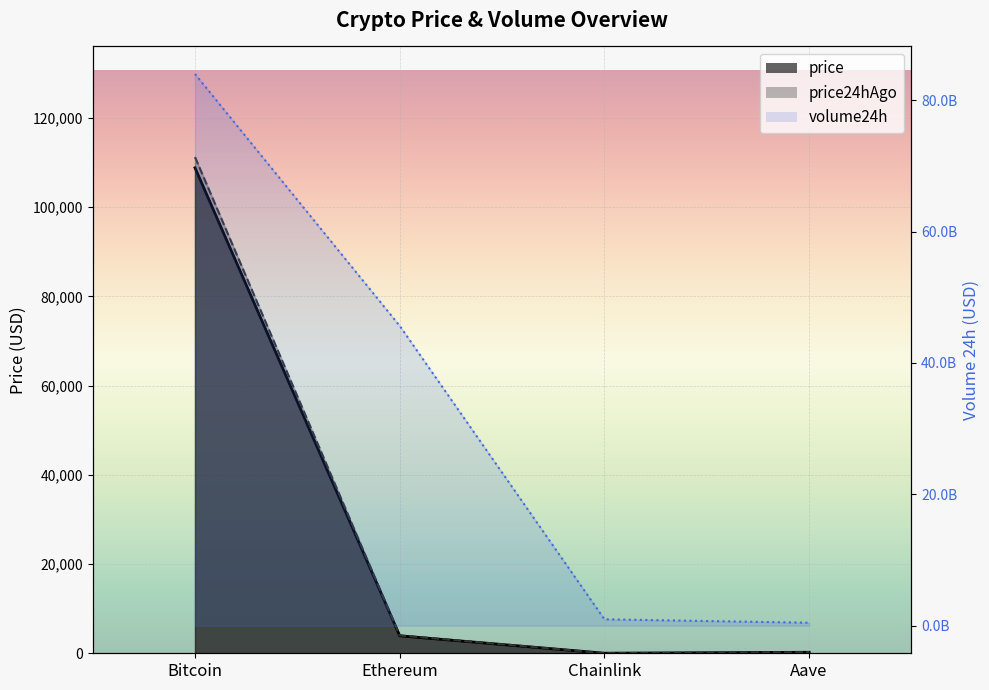

What are all the series names shown in the legend?

price, price24hAgo, volume24h